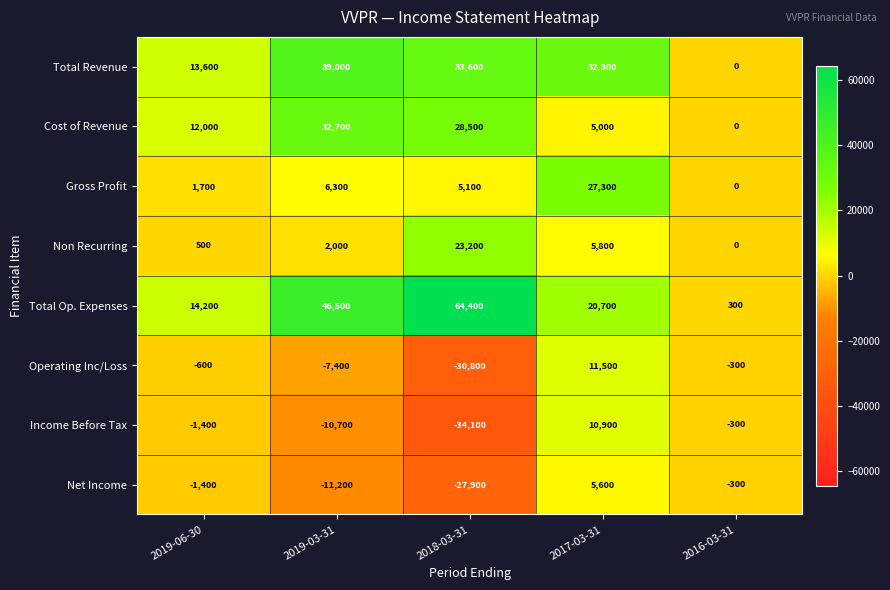

What is the difference between the highest and lowest values at 2018-03-31?

98500